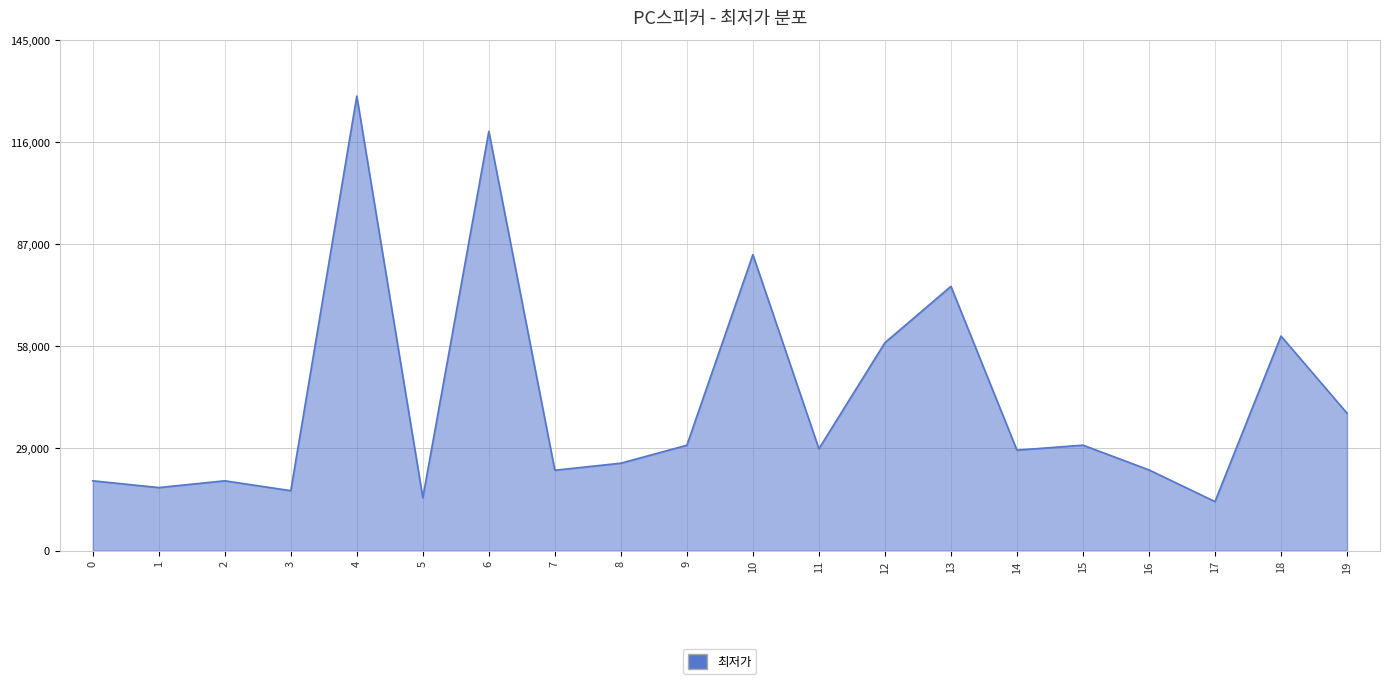

How many series are shown in this chart?

1